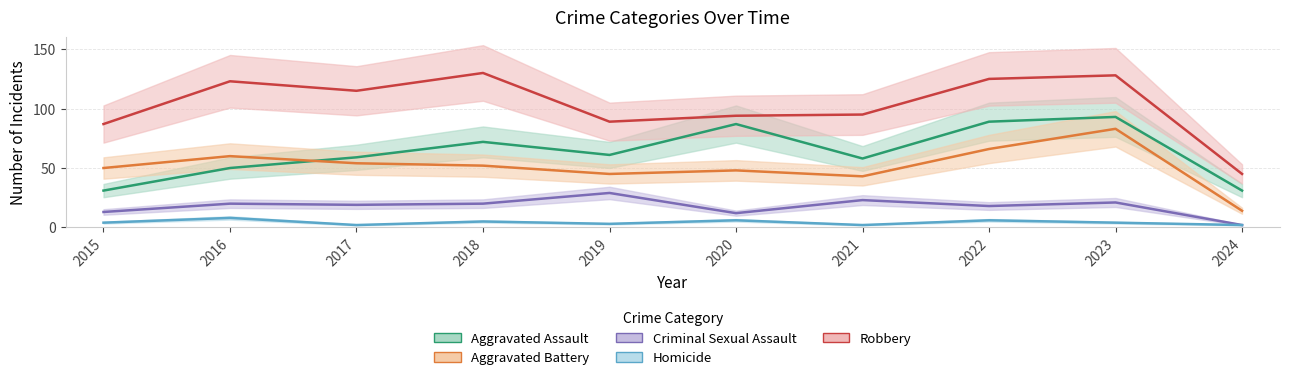

True or false: Aggravated Assault has more than 2 points higher than both neighbors.

True